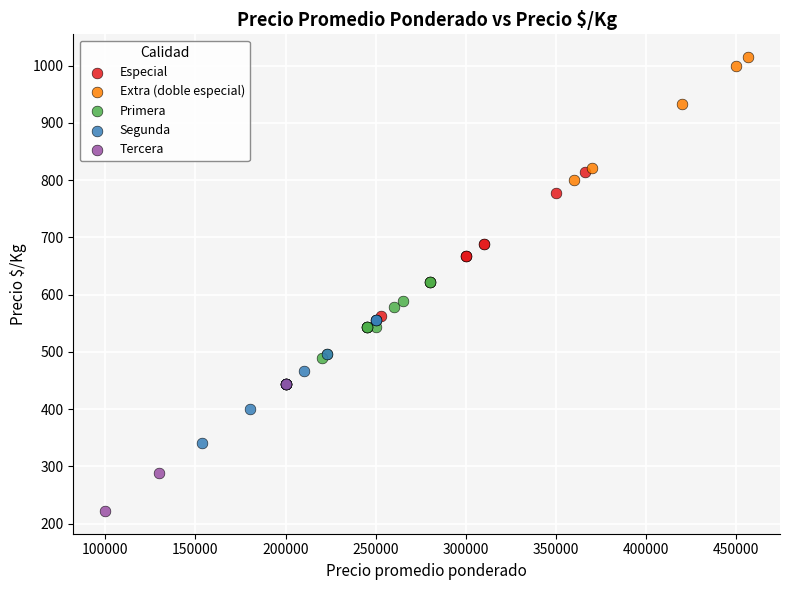

Which series contains the highest Y value?

Extra (doble especial)